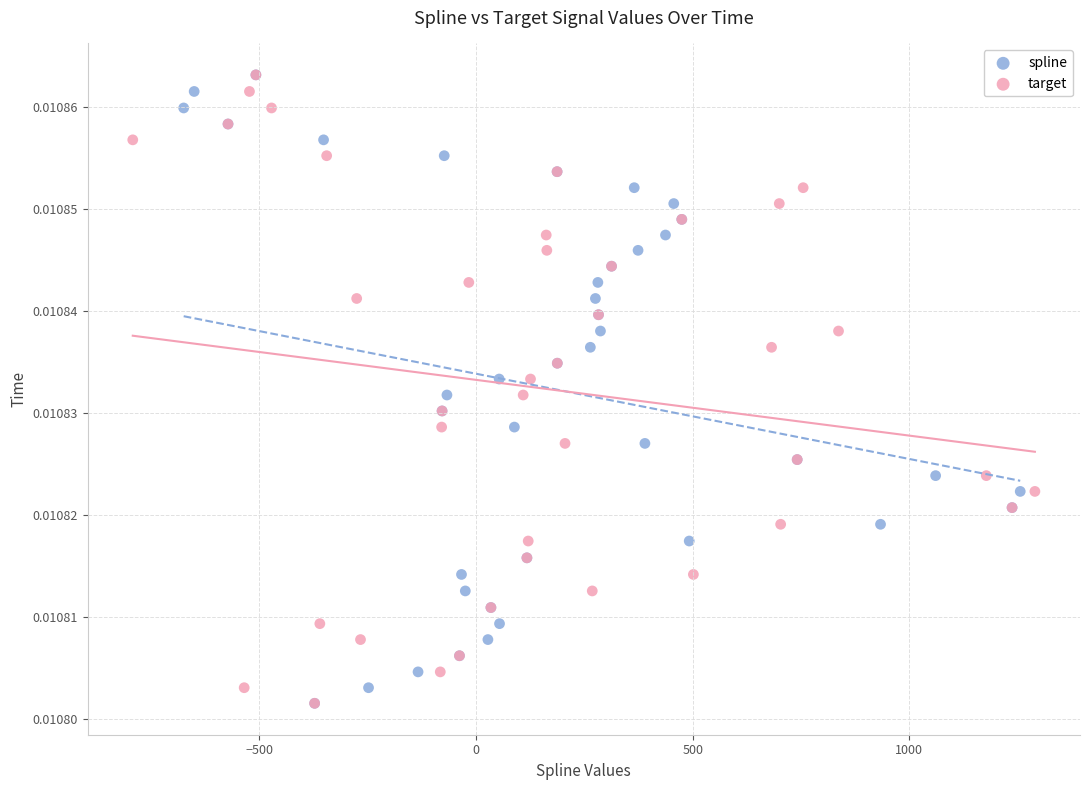

What are all the series names shown in the legend?

spline, target